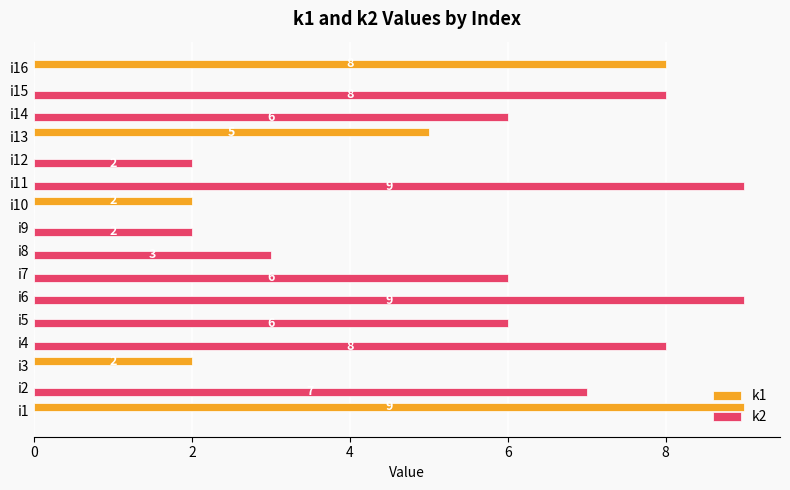

How many k2 values are between 0 and 8?

14